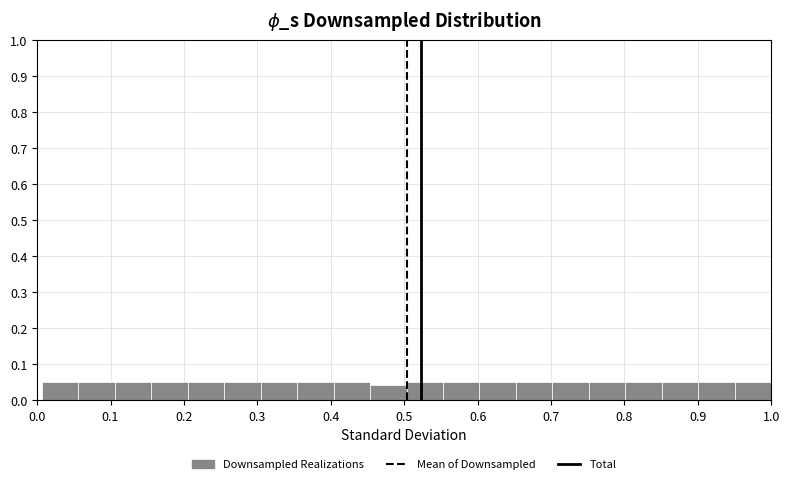

Reading left to right, transcribe this chart: for each bar, give the range it covers on the x-axis and its height. Neither the bar edges nor the heights are printed on the chart, so give them approximately, as read against the axes.

0.01 to 0.06: 0.05
0.06 to 0.11: 0.05
0.11 to 0.16: 0.05
0.16 to 0.21: 0.05
0.21 to 0.25: 0.05
0.25 to 0.30: 0.05
0.30 to 0.35: 0.05
0.35 to 0.40: 0.05
0.40 to 0.45: 0.05
0.45 to 0.50: 0.04
0.50 to 0.55: 0.05
0.55 to 0.60: 0.05
0.60 to 0.65: 0.05
0.65 to 0.70: 0.05
0.70 to 0.75: 0.05
0.75 to 0.80: 0.05
0.80 to 0.85: 0.05
0.85 to 0.90: 0.05
0.90 to 0.95: 0.05
0.95 to 1.00: 0.05